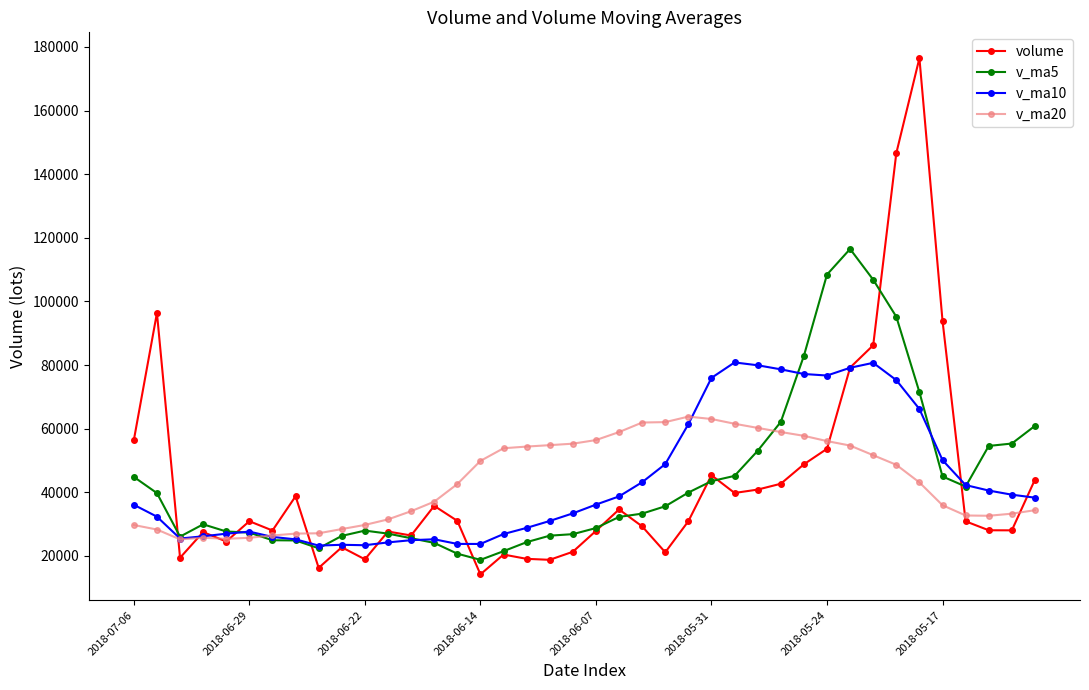

What are all the series names shown in the legend?

volume, v_ma5, v_ma10, v_ma20